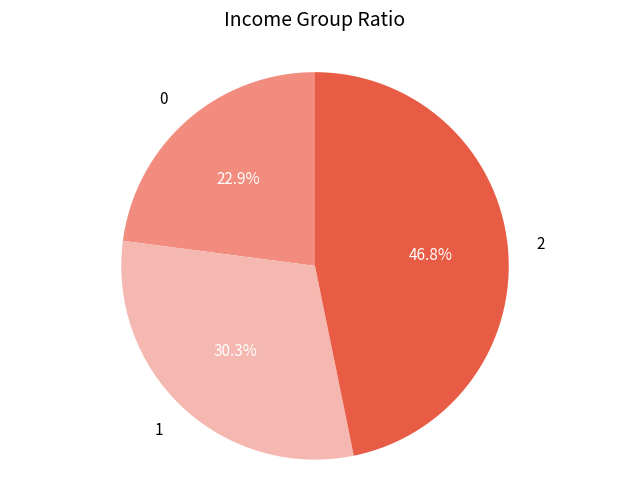

What is the ratio of the value at 0 to the value at 2?

0.5